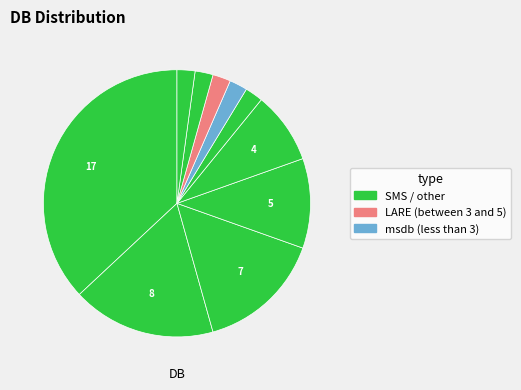

How many segments does this pie chart have?

10